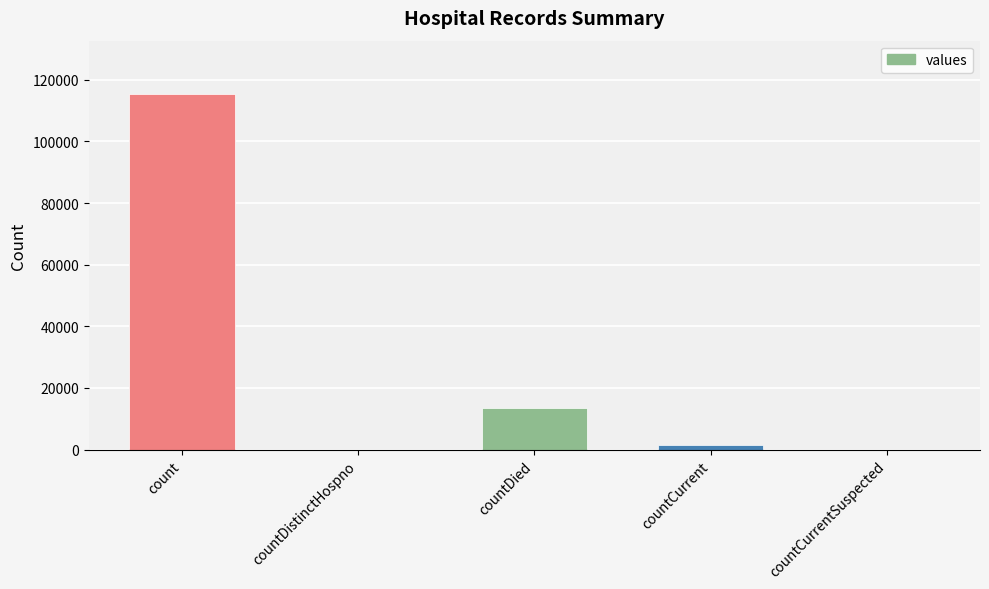

At which label does the data first exceed 1383?

count